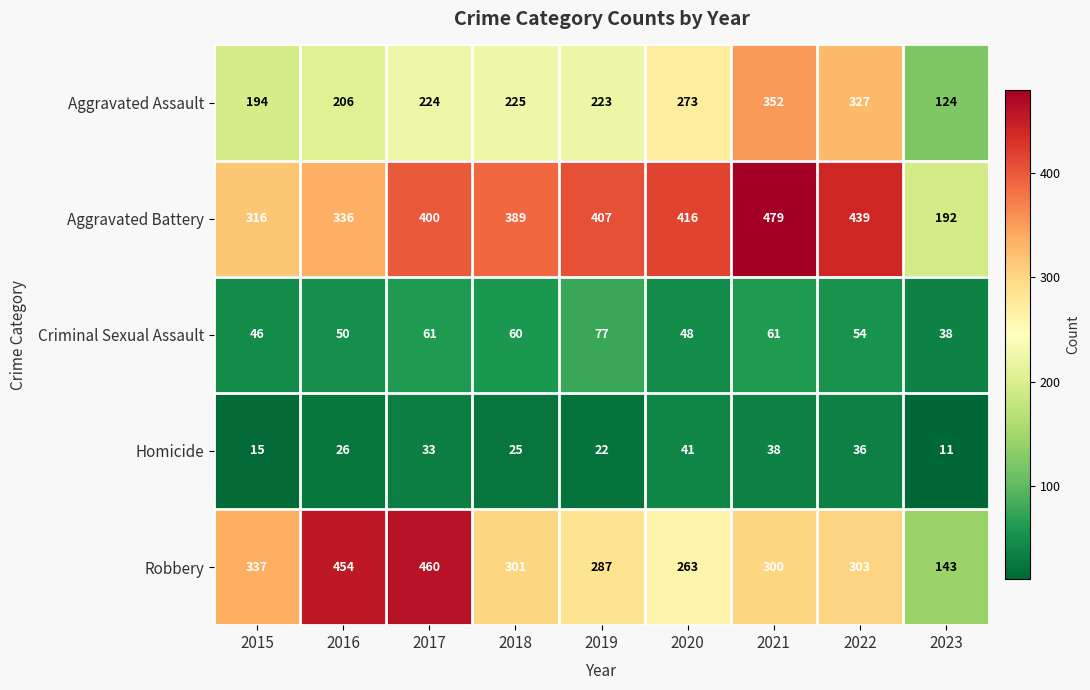

What is the spread (max minus min) of values at 2016?

428